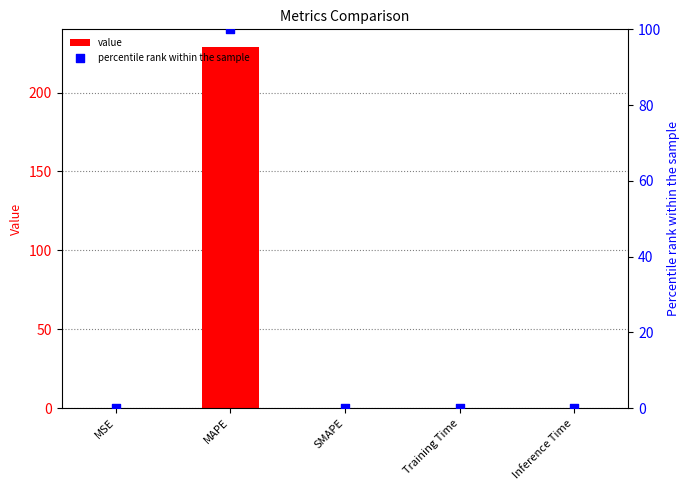

Which series reaches the minimum Y coordinate?

value